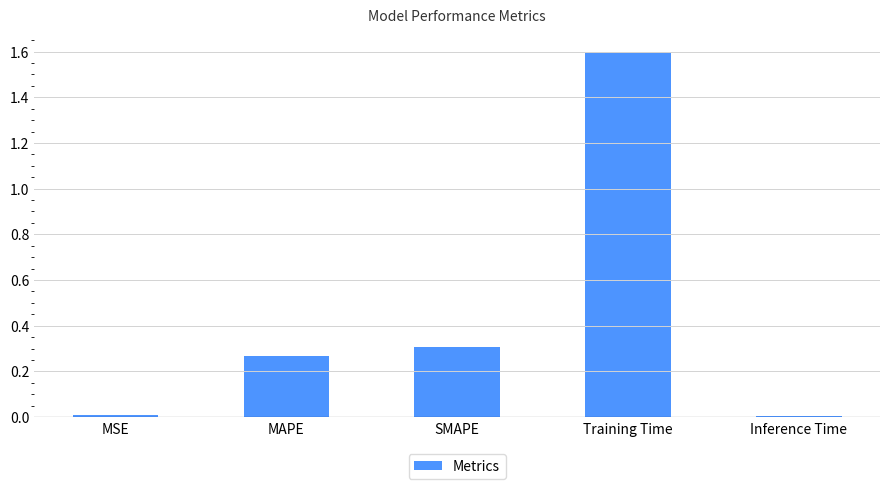

What is the average value?

0.4